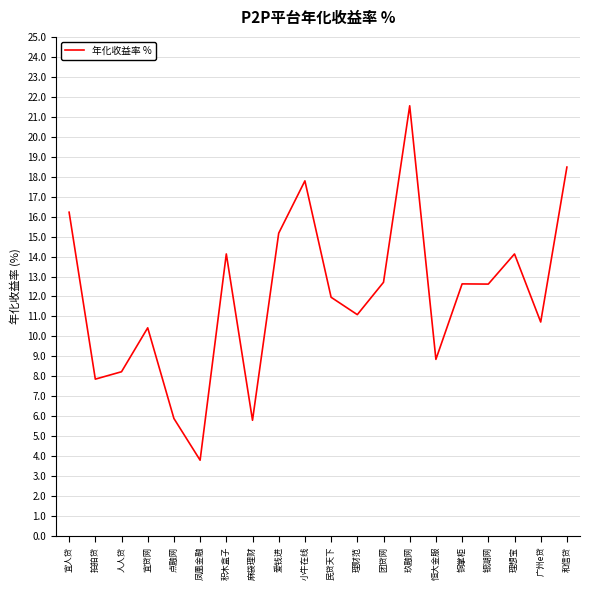

What position from the left is 凤凰金融?

6